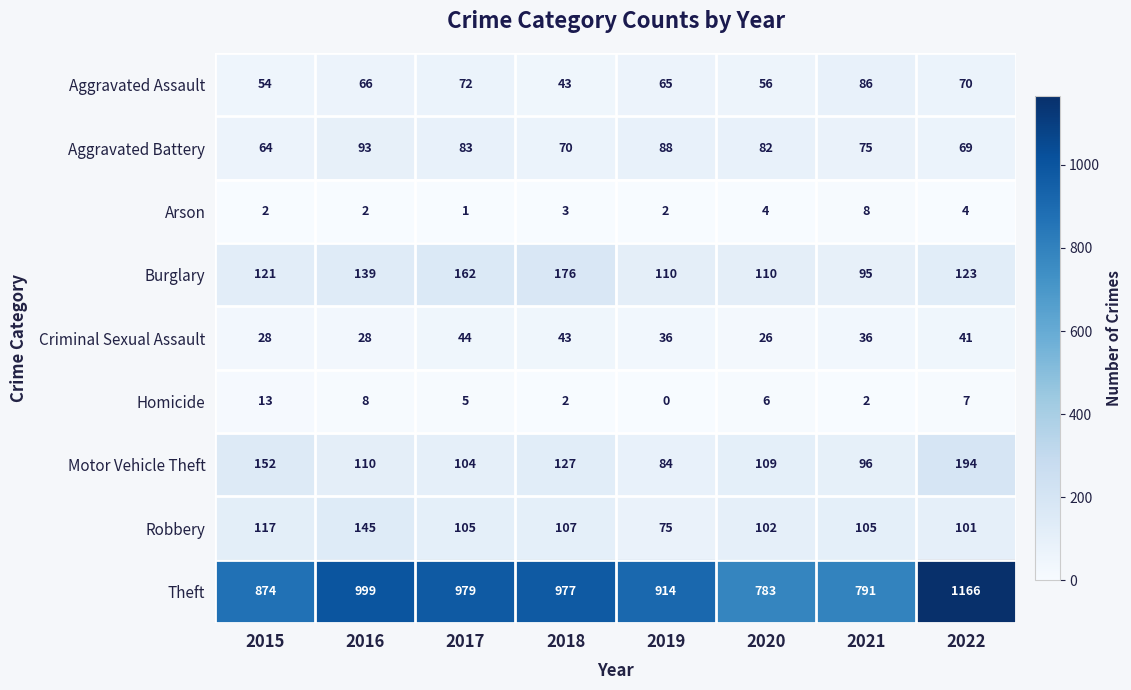

What is the sum of all Criminal Sexual Assault values?

282